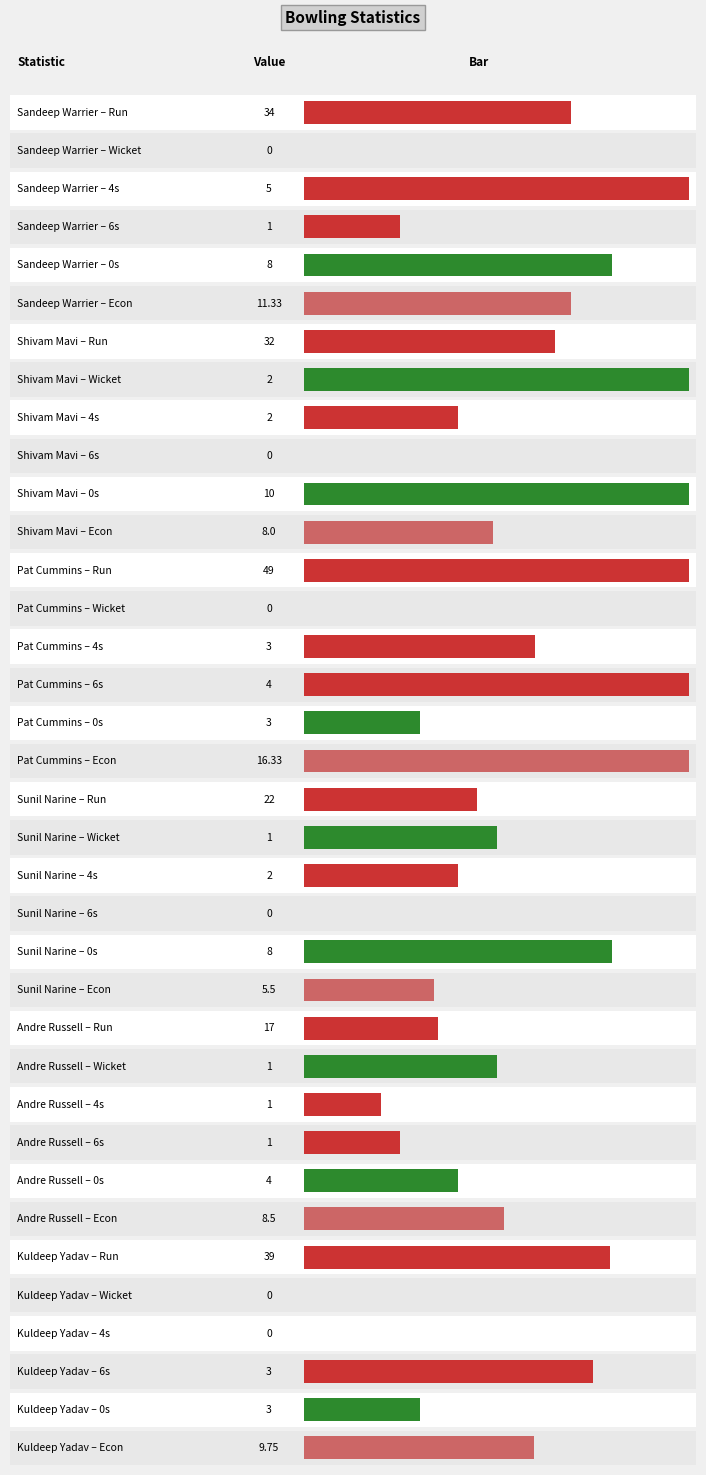

Between Pat Cummins and Sunil Narine, which series saw the biggest shift?

Run